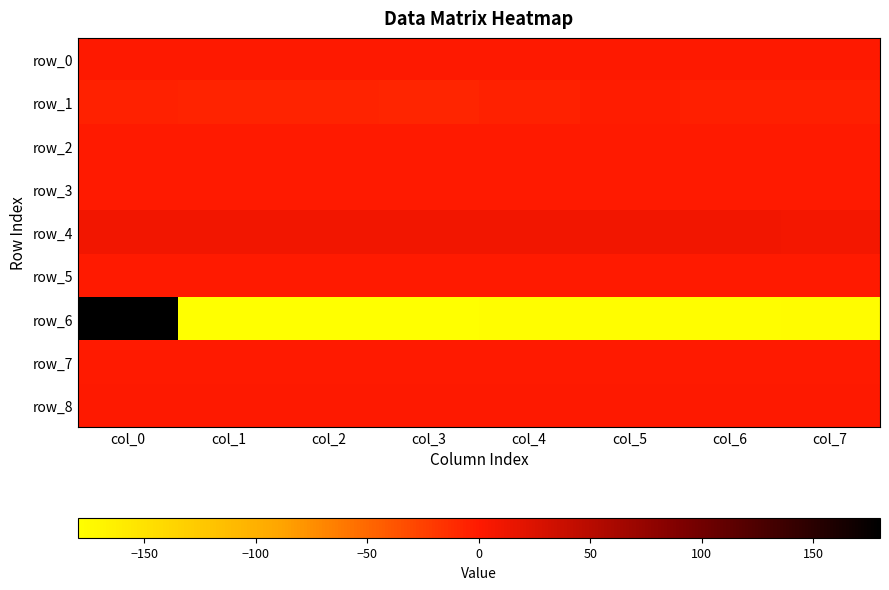

Between col_1 and col_6, which is larger?

col_6